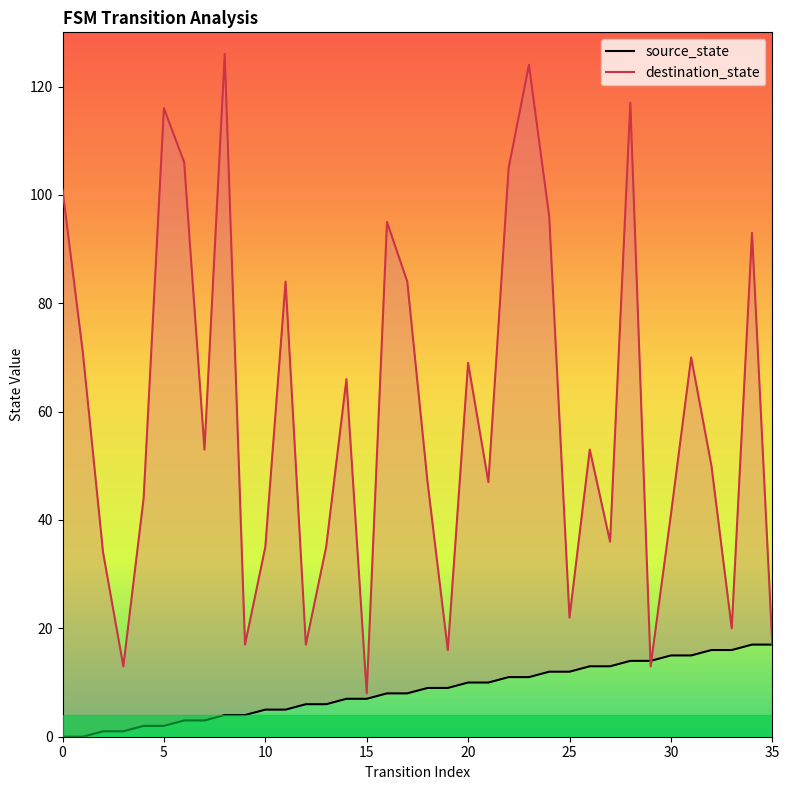

What are all the series names shown in the legend?

source_state, destination_state